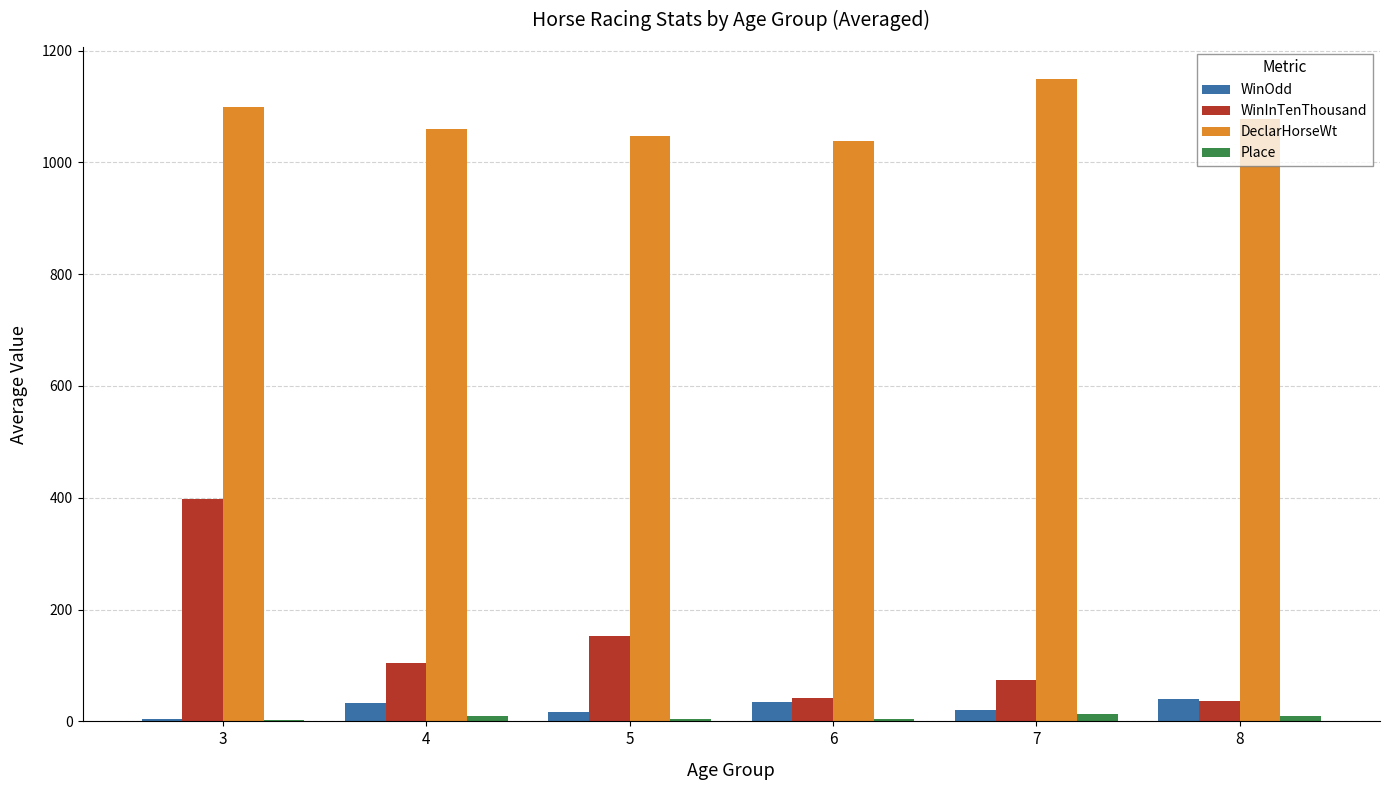

Does the chart contain stacked bars?

No